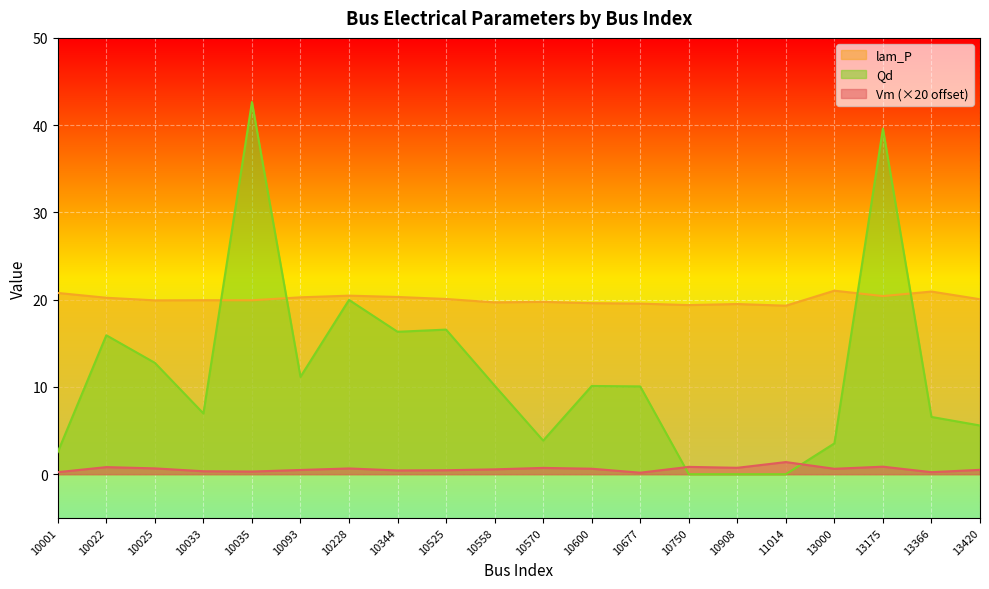

How many lines are shown in the chart?

3